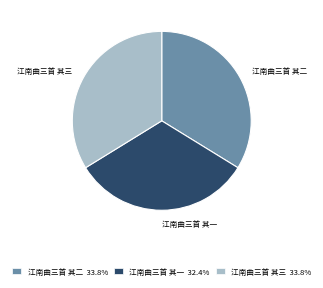

Do 江南曲三首 其三 33.8% and 江南曲三首 其一 32.4% together represent more than half of the pie?

Yes